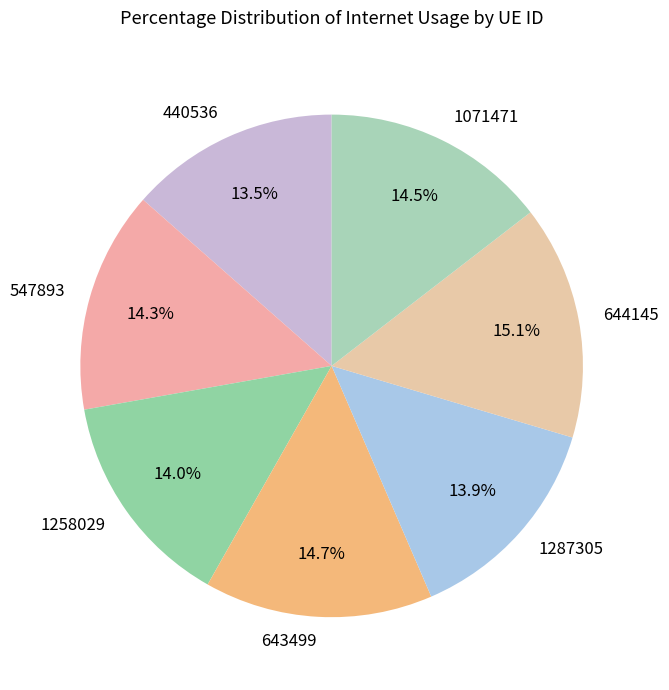

Which has a higher value, 440536 or 644145?

644145